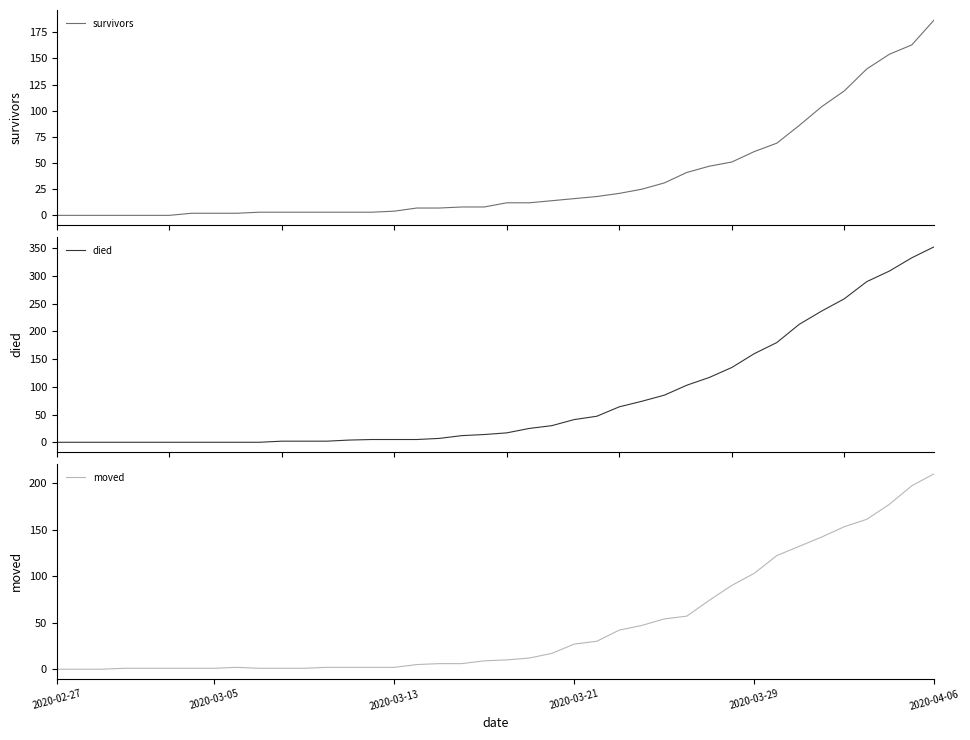

True or false: survivors has more than 2 points higher than both neighbors.

False